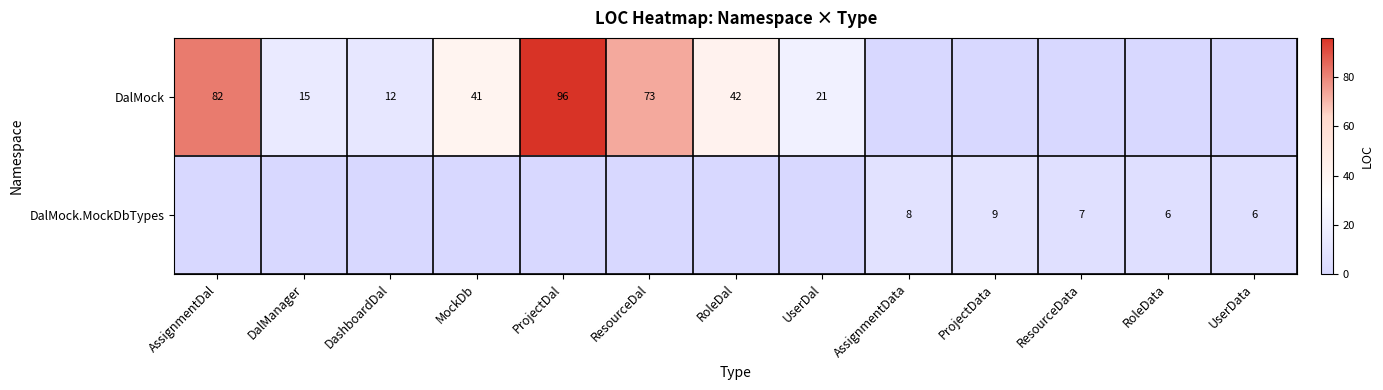

The DalMock series shows 42 at RoleDal. True or false?

True